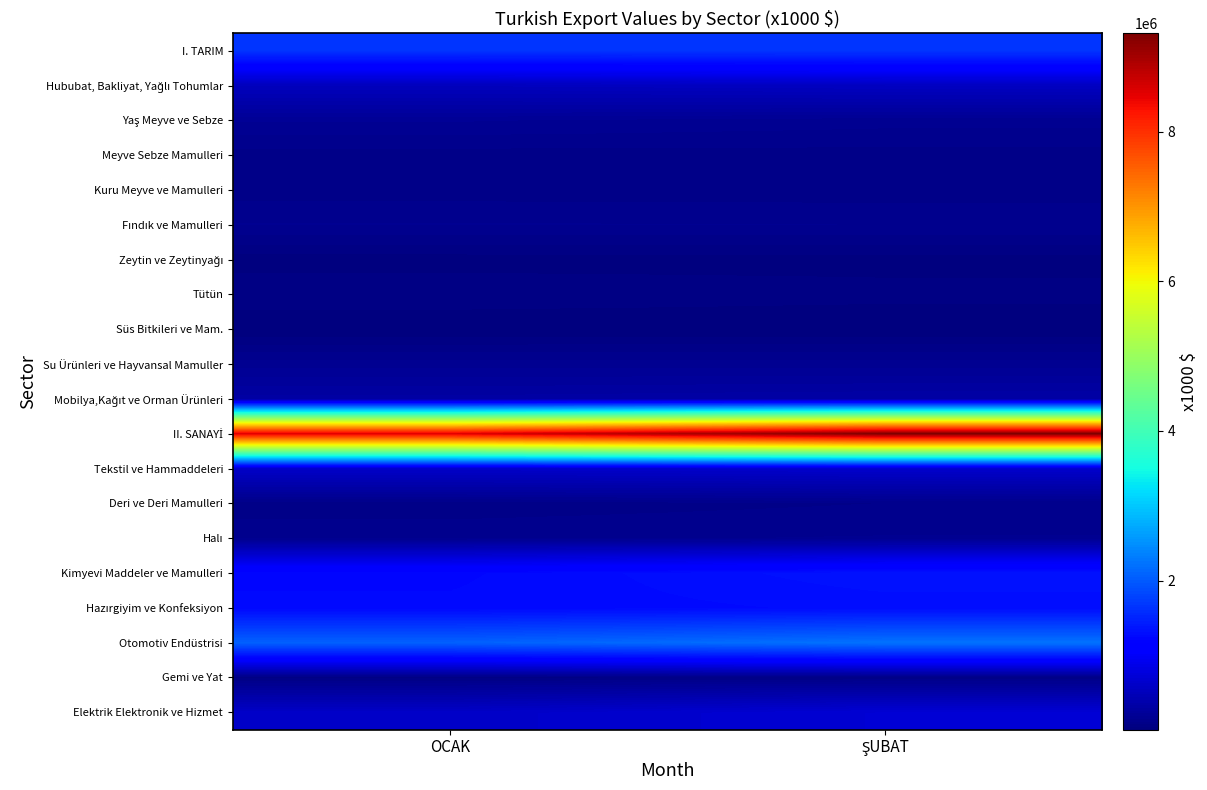

Which series has the largest range (max minus min)?

II. SANAYİ